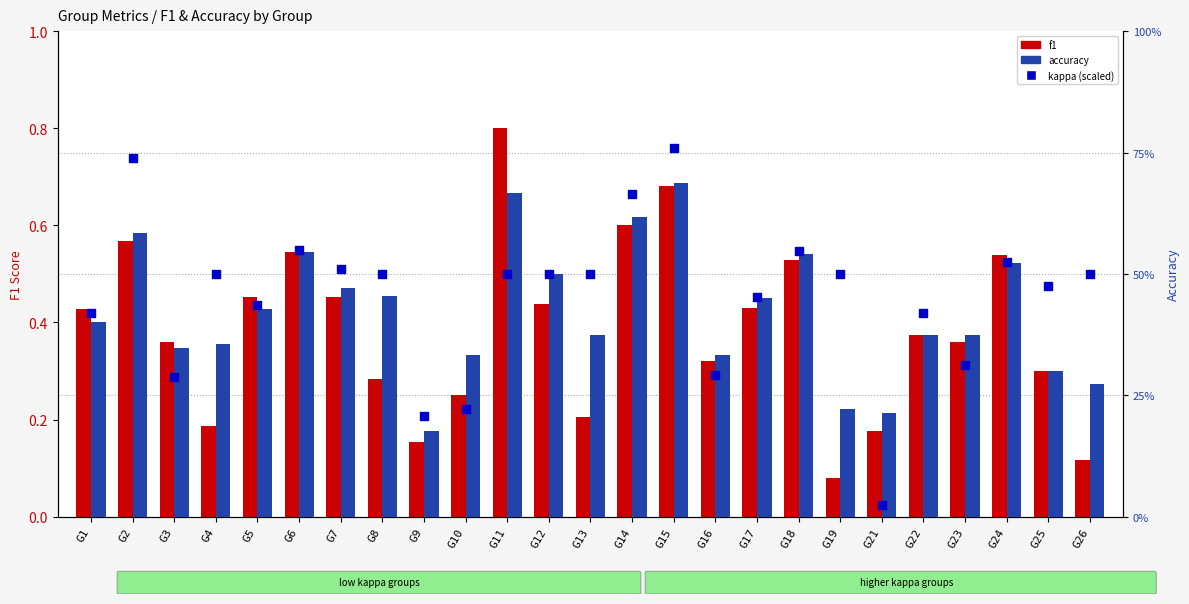

Which series contains the lowest Y value?

kappa (scaled)